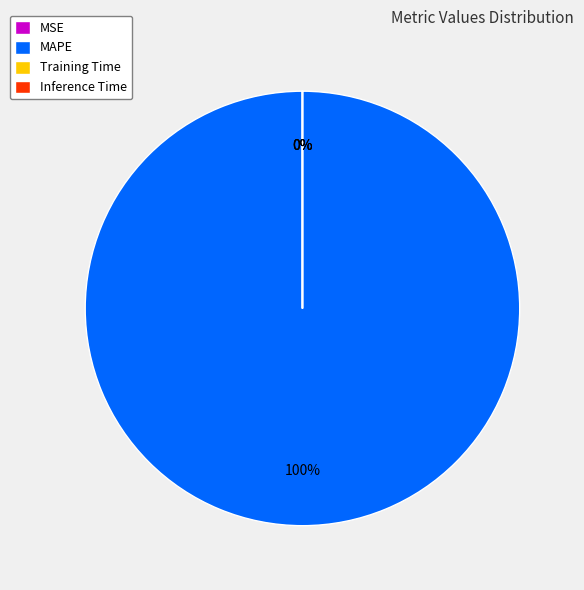

What is the majority slice?

MAPE